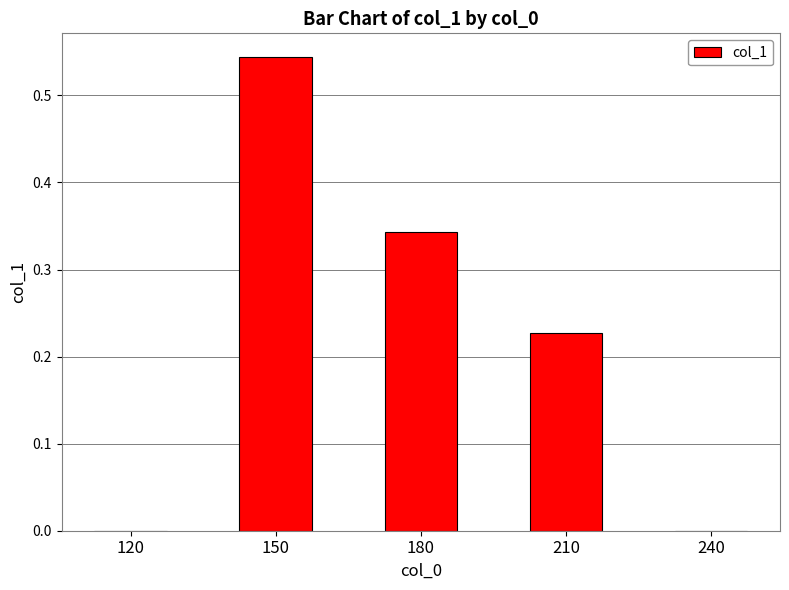

How many data points does each series have?

5